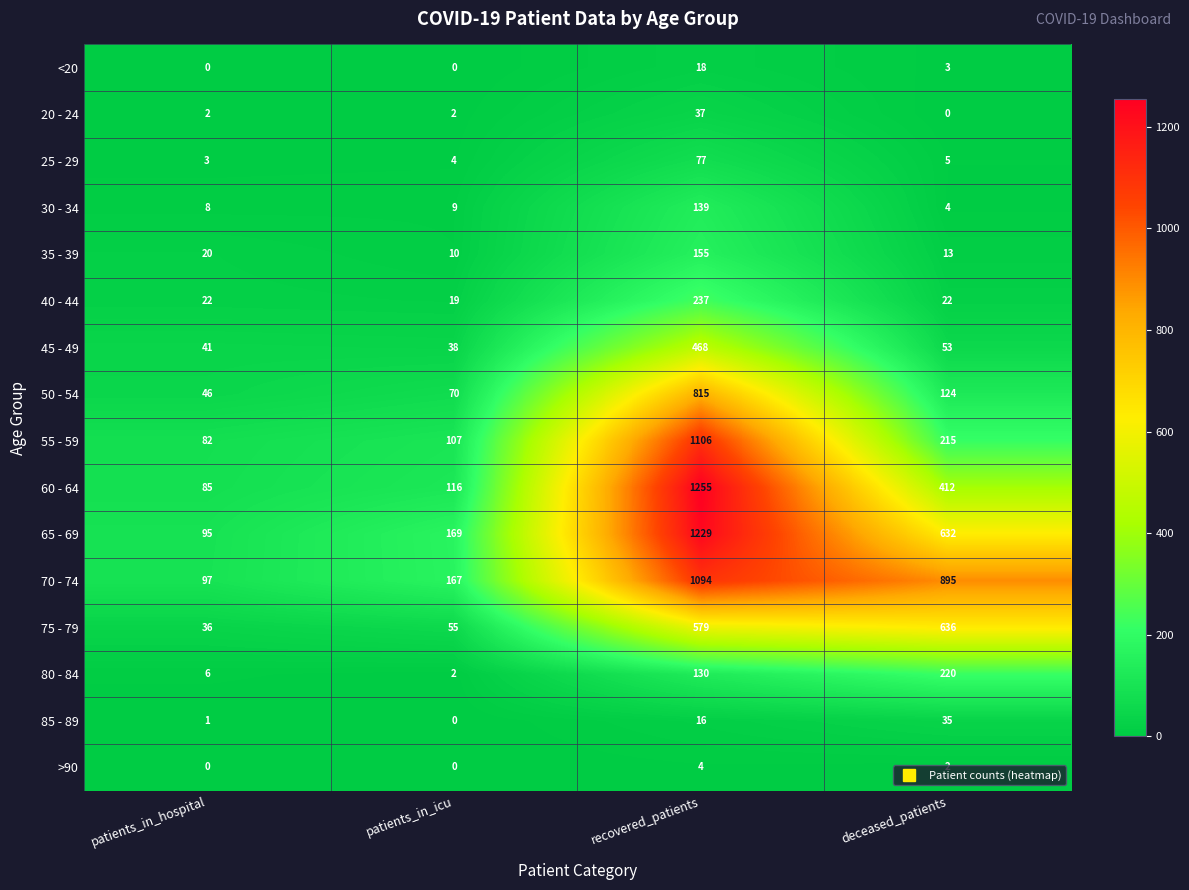

At recovered_patients, list the series in order from largest to smallest.

60 - 64, 65 - 69, 55 - 59, 70 - 74, 50 - 54, 75 - 79, 45 - 49, 40 - 44, 35 - 39, 30 - 34, 80 - 84, 25 - 29, 20 - 24, <20, 85 - 89, >90